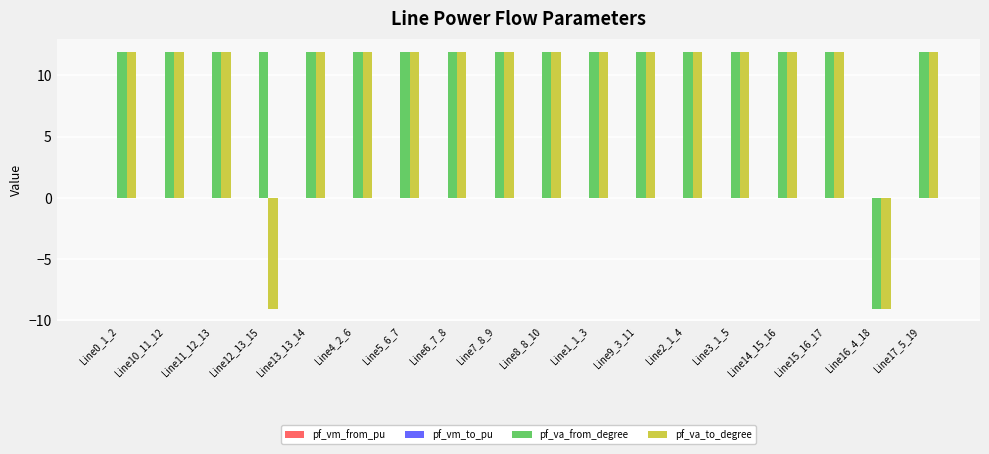

Which series has the largest total across all categories?

pf_va_from_degree